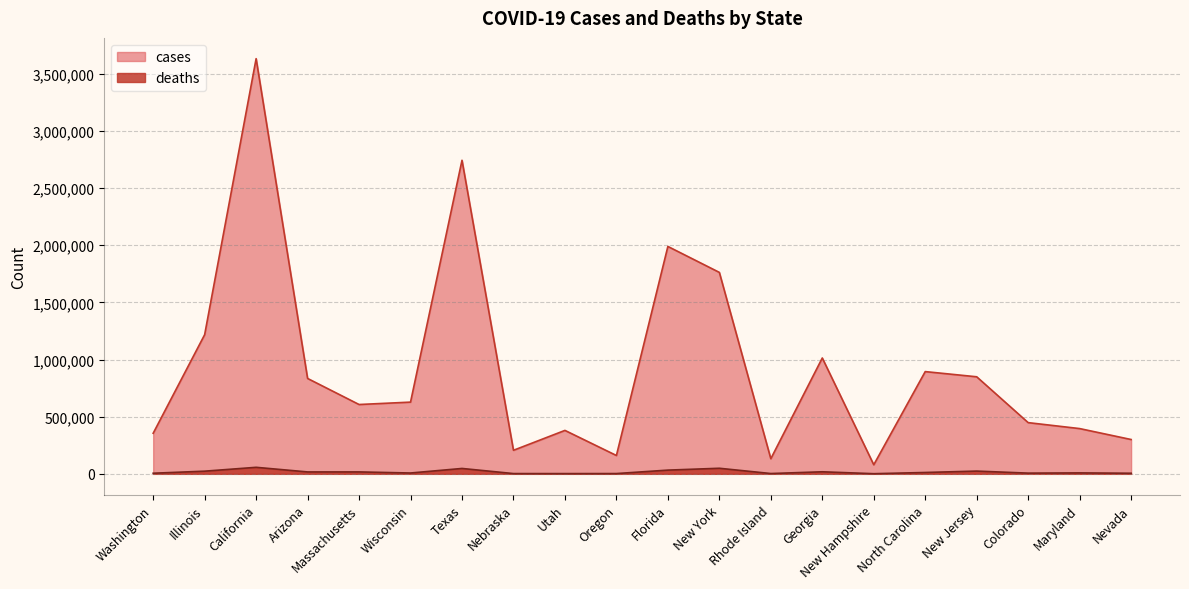

The value of cases at Arizona is 356554. True or false?

False